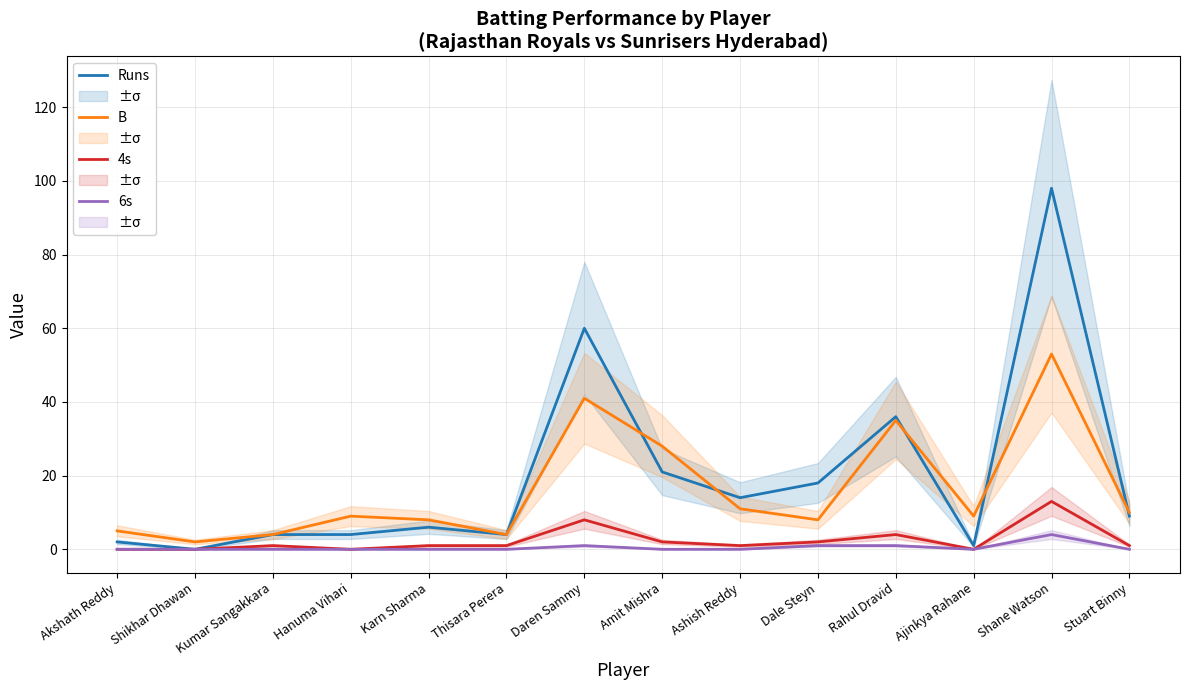

True or false: 6s and 4s cross at least once.

False